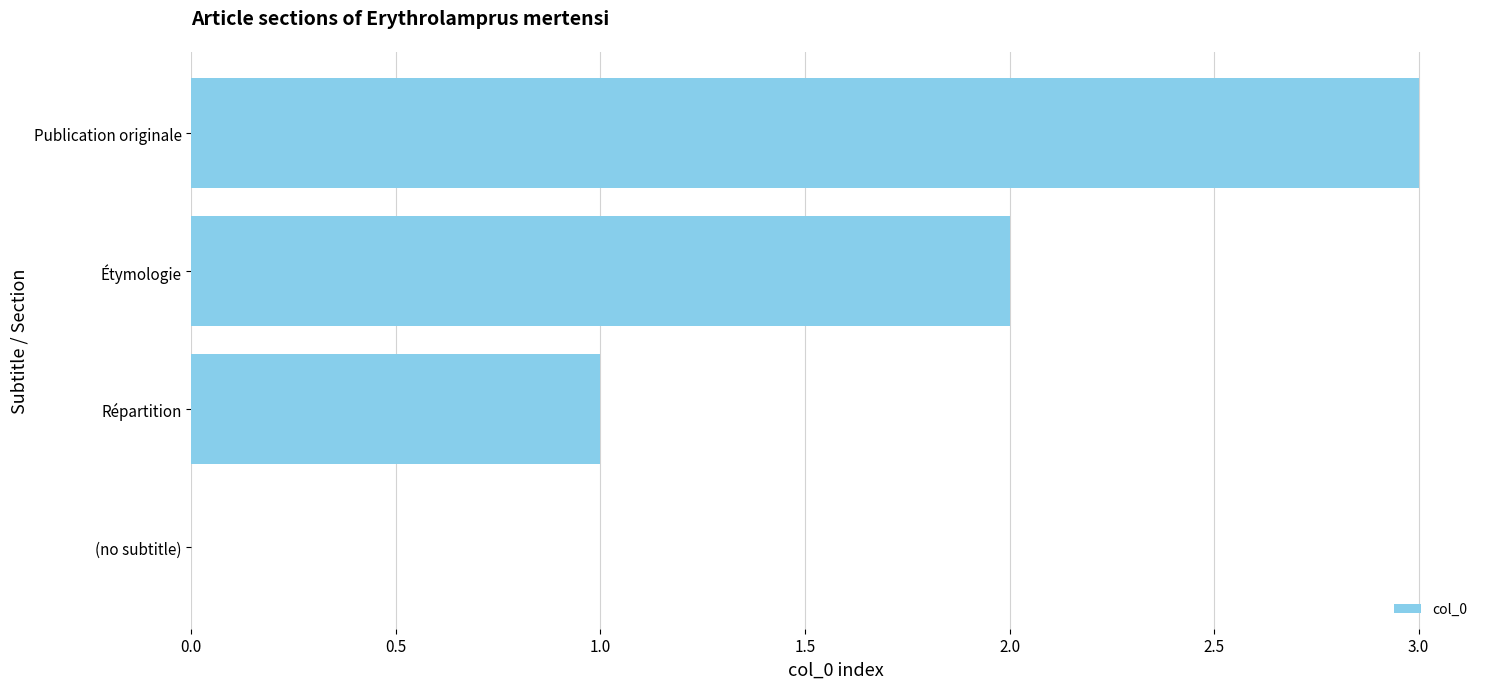

What is the change in value from Répartition to Étymologie?

+1